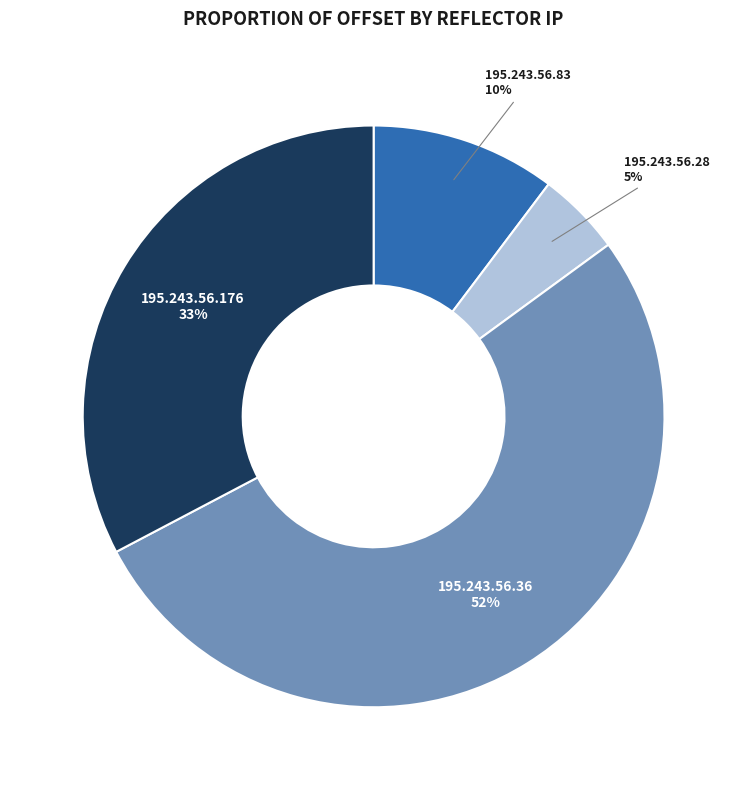

To the nearest percent, what is the average slice percentage?

25%